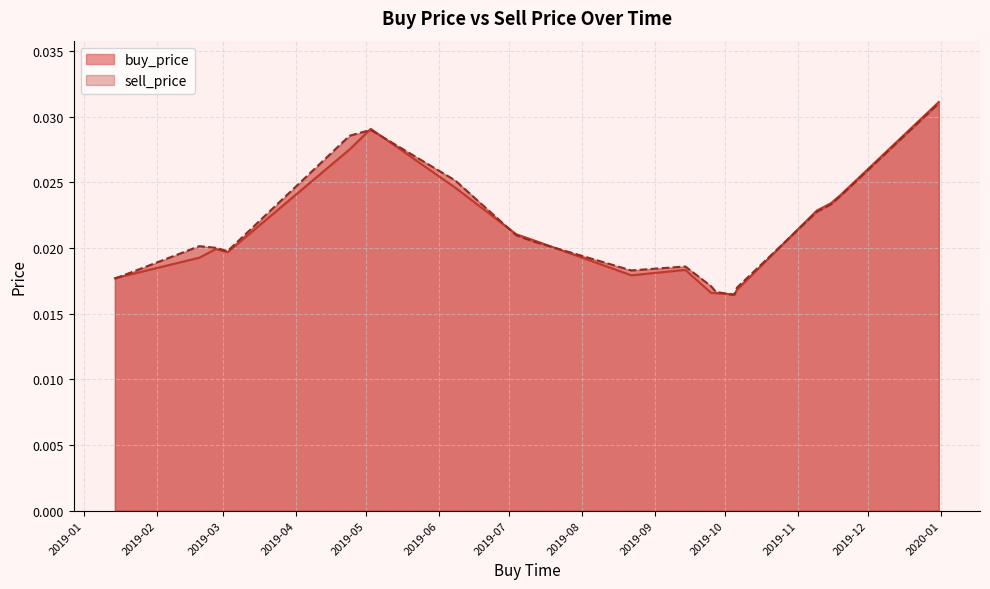

True or false: buy_price has more than 2 points higher than both neighbors.

True